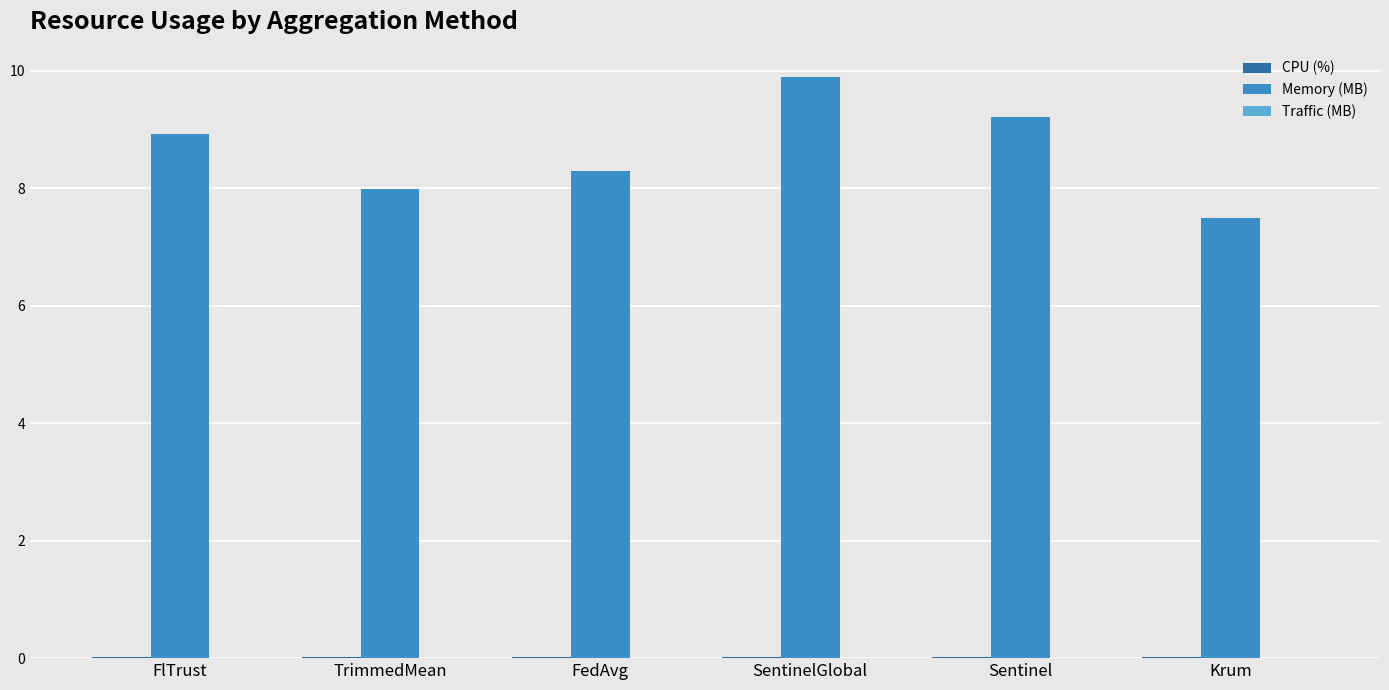

Between FlTrust and Krum, which series saw the biggest shift?

Memory (MB)